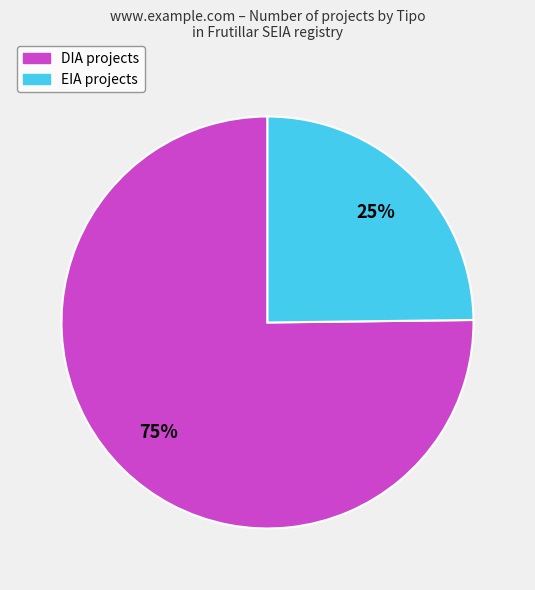

To the nearest percent, what is the difference between the largest and smallest slice percentages?

50%